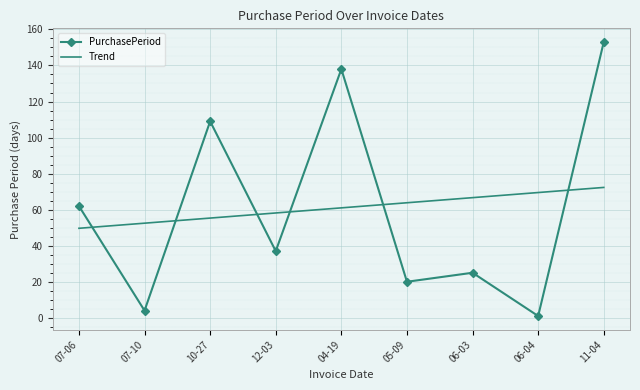

True or false: Trend has more than 2 points higher than both neighbors.

False